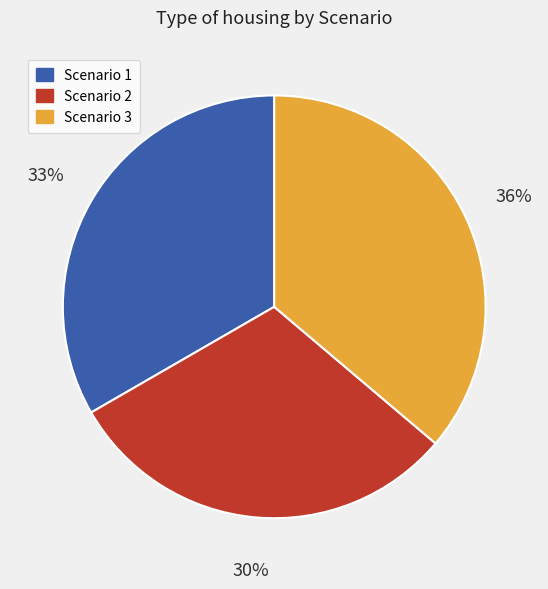

To the nearest percent, what is the average slice percentage?

33%